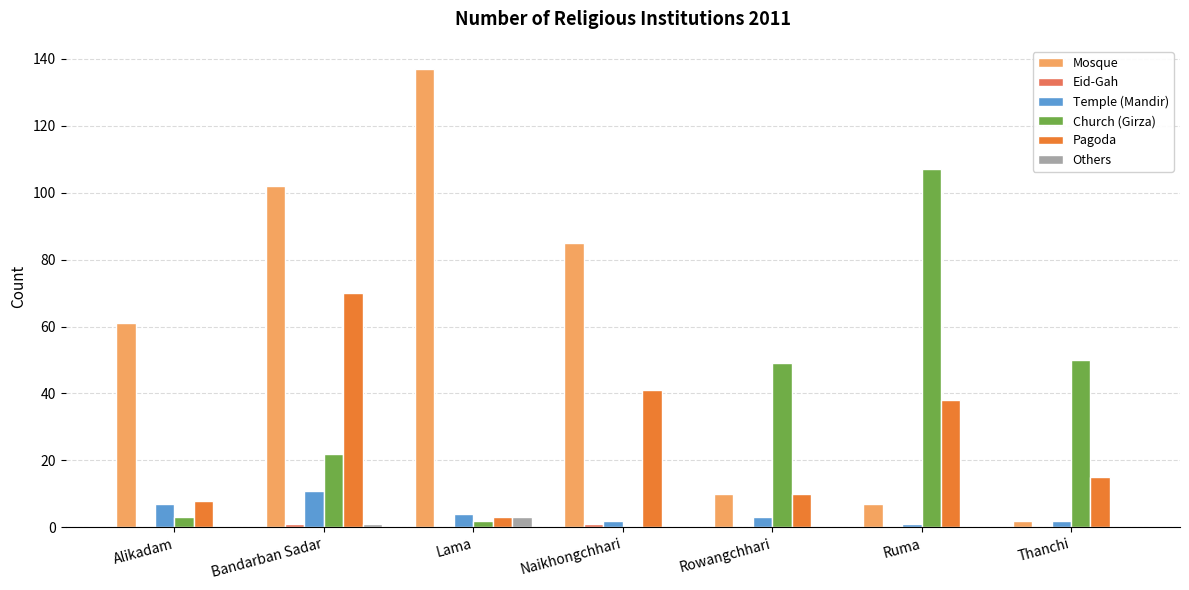

How many data points does each series have?

7